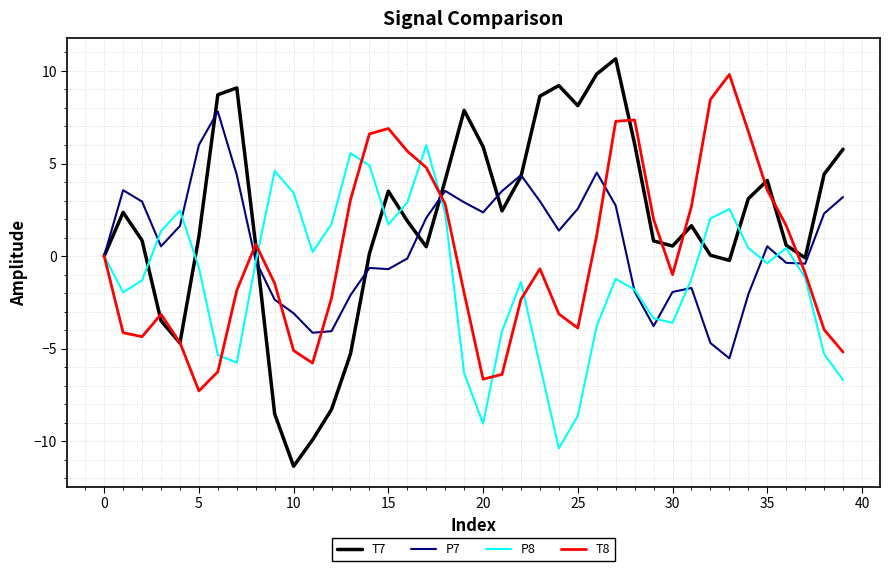

Which series has the largest range (max minus min)?

T7